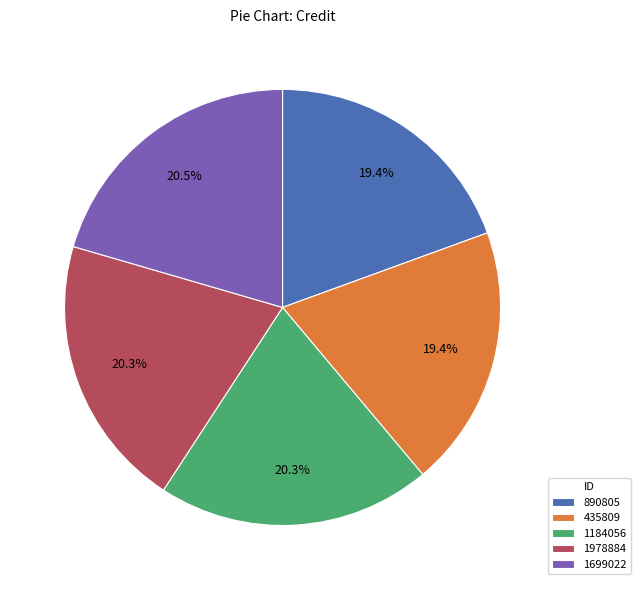

What portion of the pie excludes 435809?

80.6%